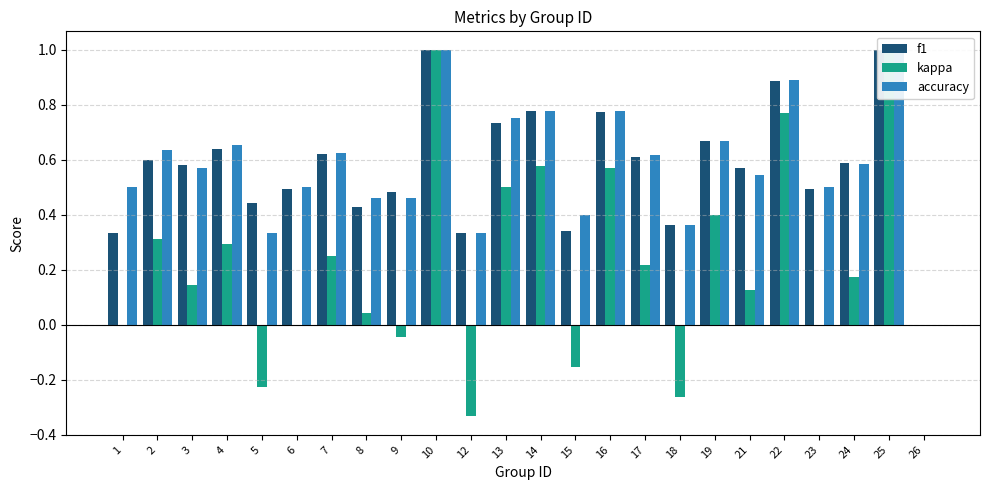

How many values in the kappa series exceed 0?

15